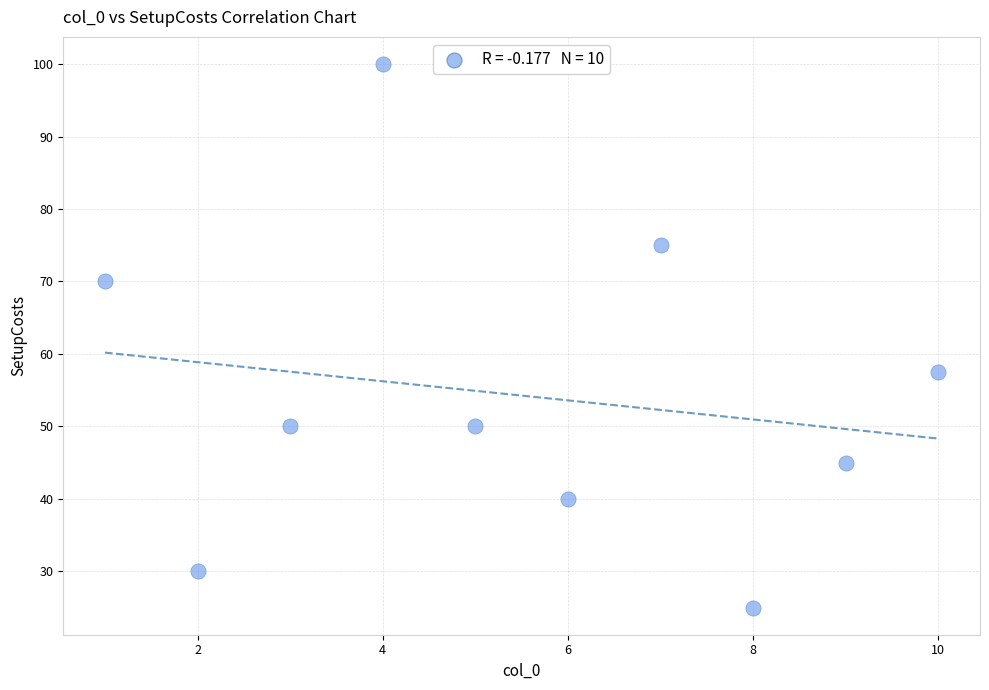

What is the range of Y values (max minus min)?

75.0